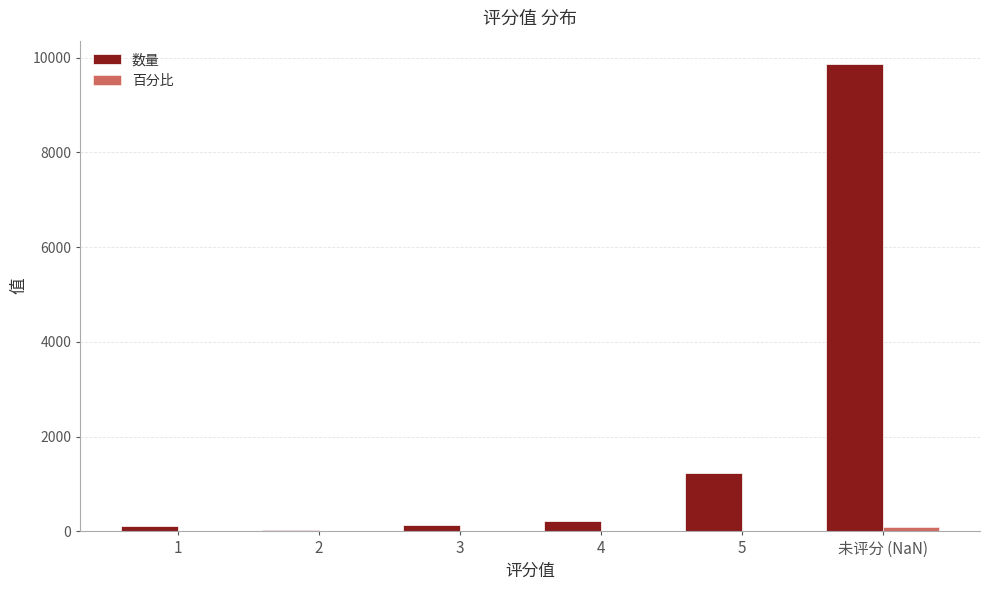

What is the highest value of the 数量 series?

9865.0